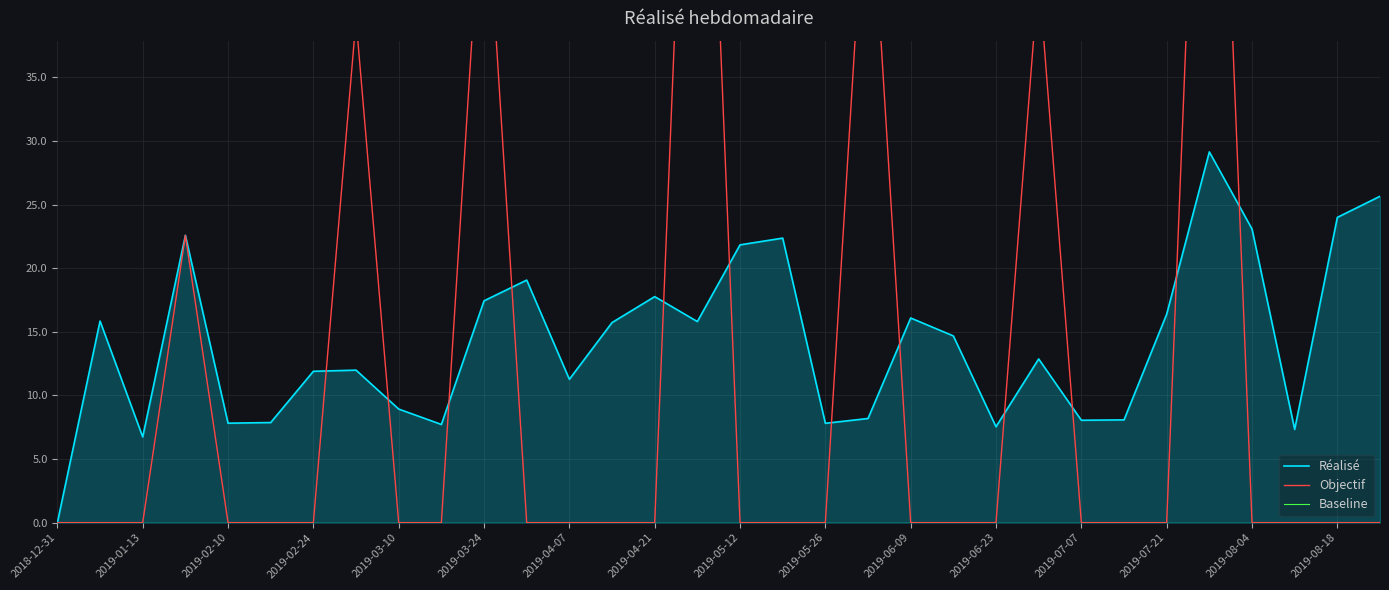

Rank the series by their maximum value, from highest to lowest.

Objectif, Réalisé, Baseline